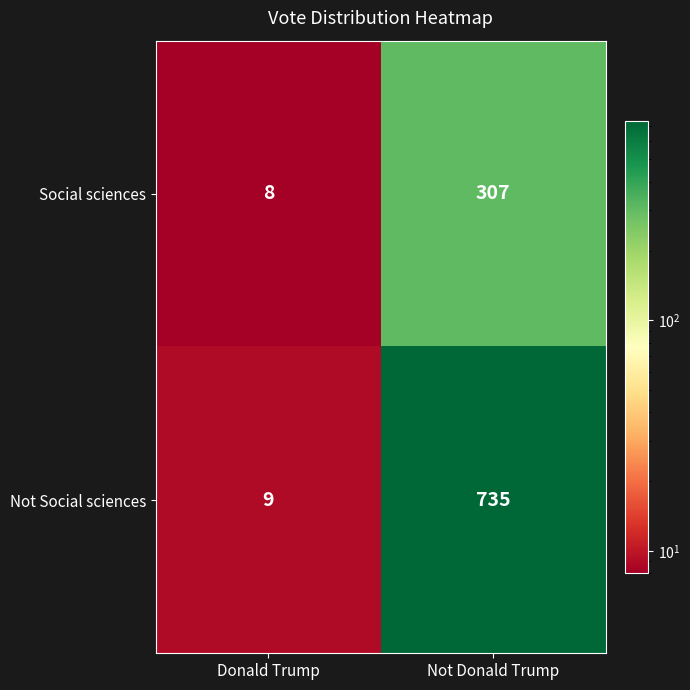

Reading left to right, list all the values displayed in this chart.

Social sciences: 8	307
Not Social sciences: 9	735